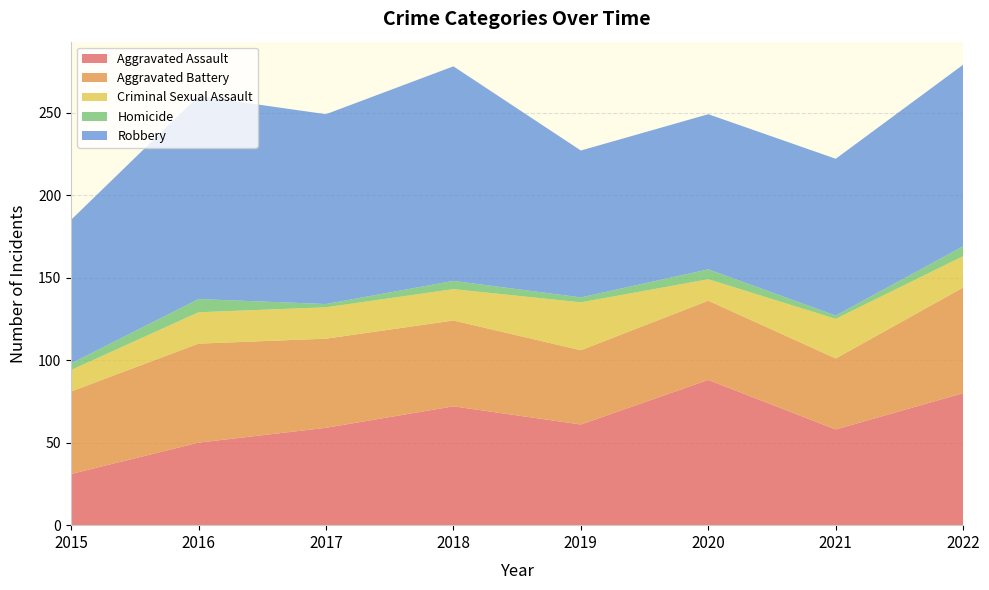

Reading right to left, transcribe all the data shown in this chart.

Aggravated Assault: 80	58	88	61	72	59	50	31
Aggravated Battery: 64	43	48	45	52	54	60	50
Criminal Sexual Assault: 19	24	13	29	19	19	19	13
Homicide: 6	2	6	3	5	2	8	4
Robbery: 110	95	94	89	130	115	123	87